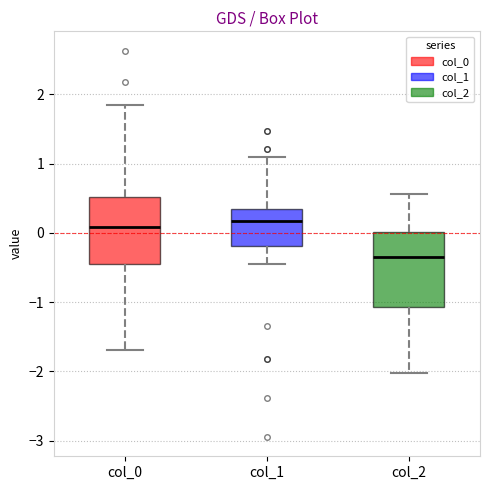

Reading left to right, transcribe this box plot: for each box, give where its median line is, the range the box spans, and where its two whiskers end, as read against the y-axis. The values are not printed on the chart, so give them approximately, as read against the axis.

col_0: median 0.1, box -0.4 to 0.5, whiskers -1.7 to 1.8
col_1: median 0.2, box -0.2 to 0.3, whiskers -0.5 to 1.1
col_2: median -0.3, box -1.1 to 0.0, whiskers -2.0 to 0.6